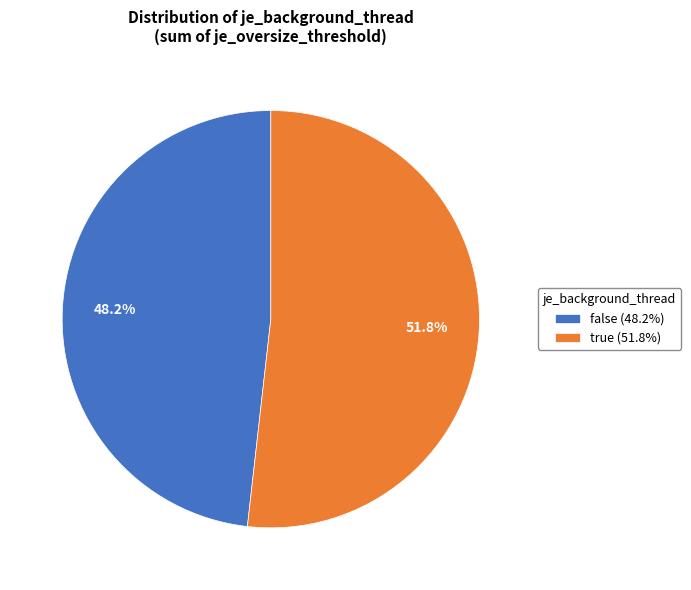

What is the ratio of the value at true (51.8%) to the value at false (48.2%)?

1.1